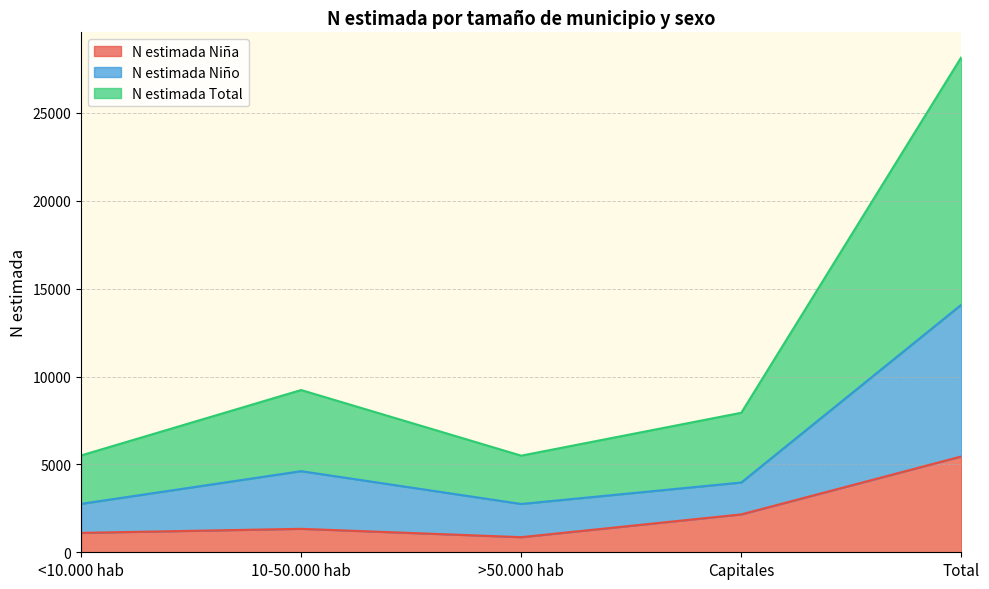

At how many categories does at least one series exceed 18919?

1